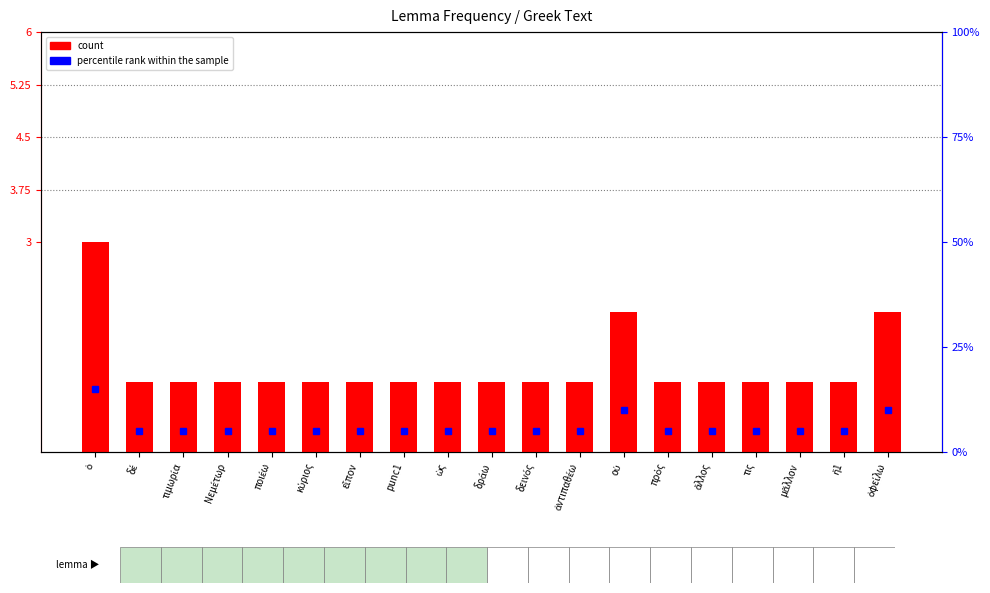

Between ἀντιπαθέω and μᾶλλον, which is larger?

ἀντιπαθέω